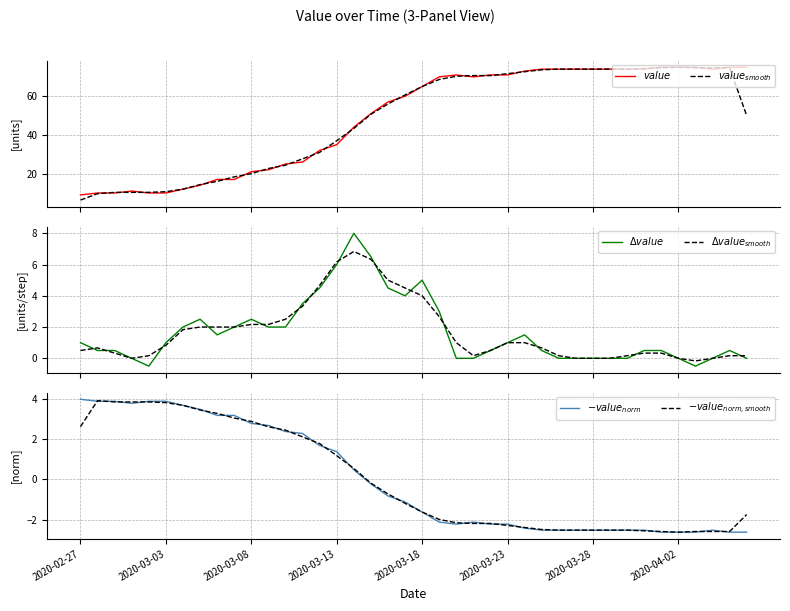

Between which two adjacent categories do $-value_{norm}$ and $\Delta value$ first intersect?

12 and 13